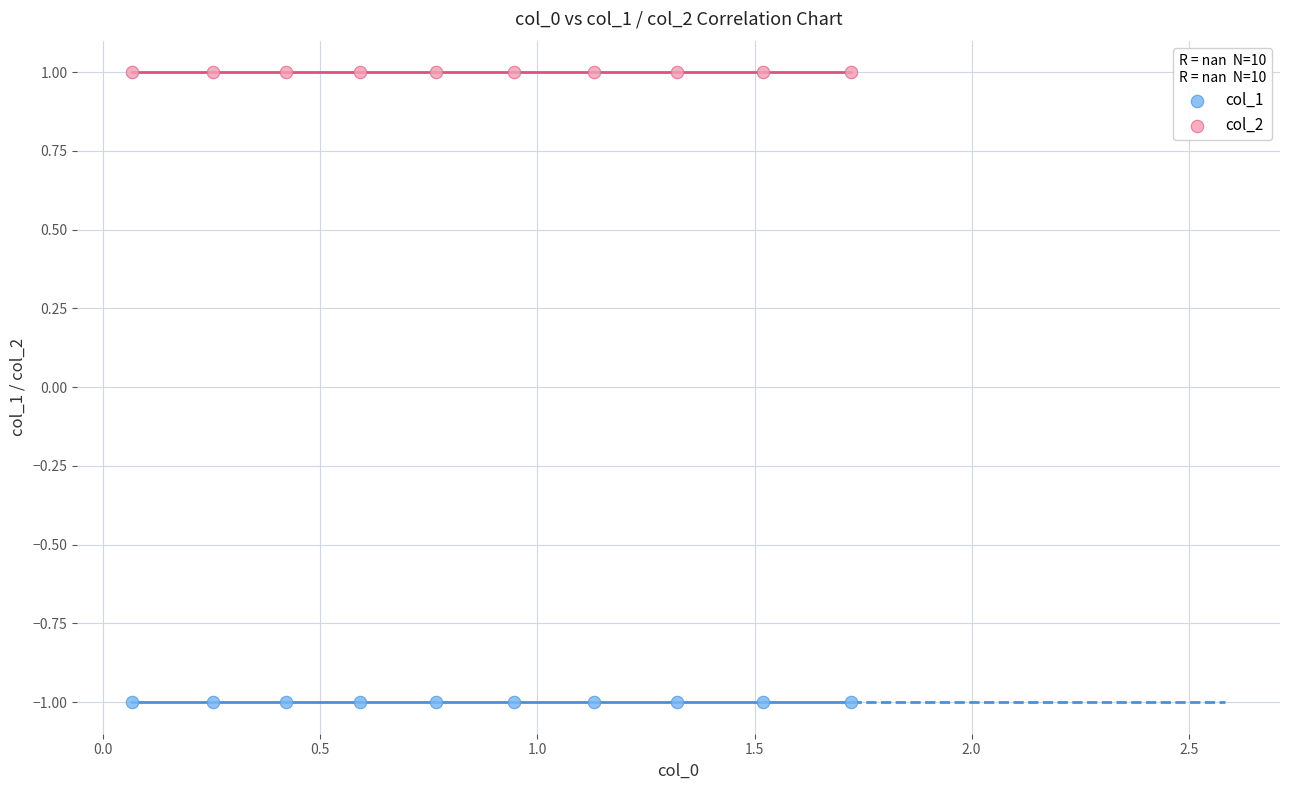

Which series contains the highest Y value?

col_2